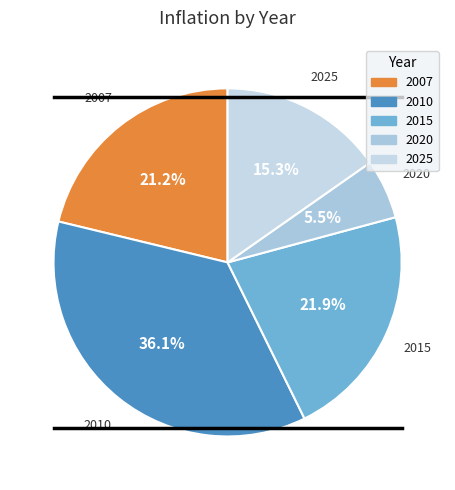

Approximately how many times larger is the value at 2010 compared to 2015?

1.6